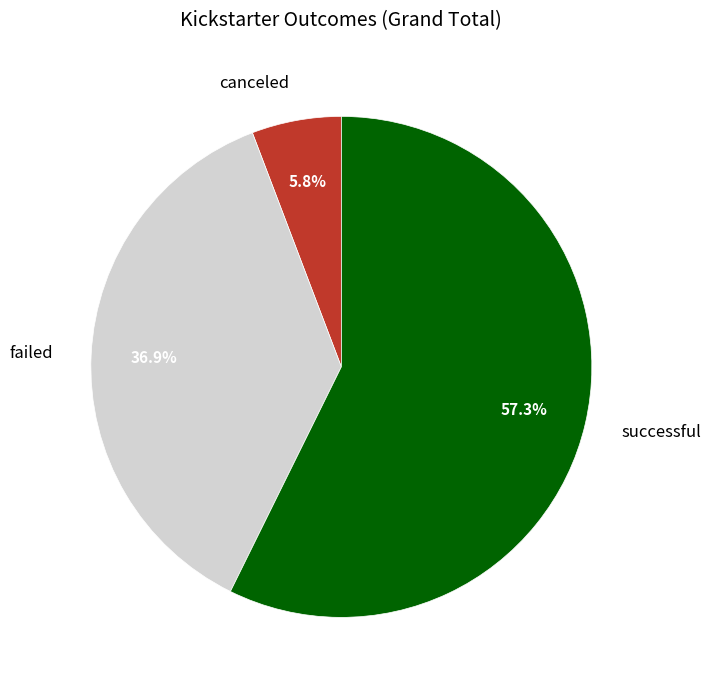

What is the smallest slice in the pie chart?

canceled